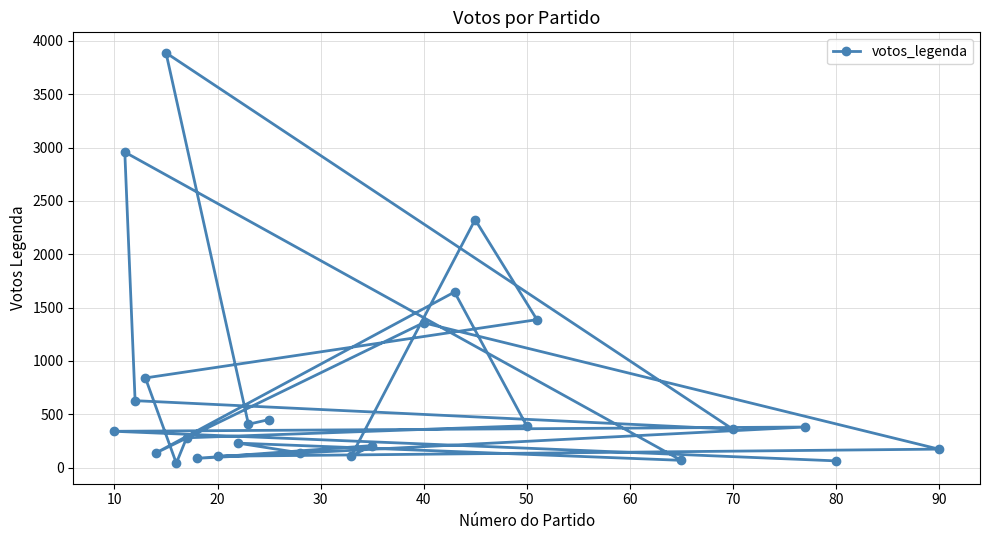

How many lines are shown in the chart?

1